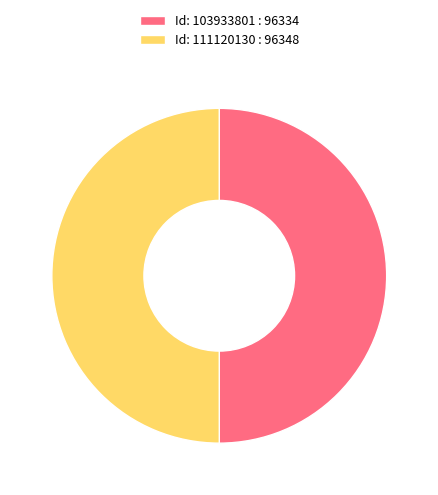

Is the sum of Id: 103933801 : 96334 and Id: 111120130 : 96348 greater than half?

Yes